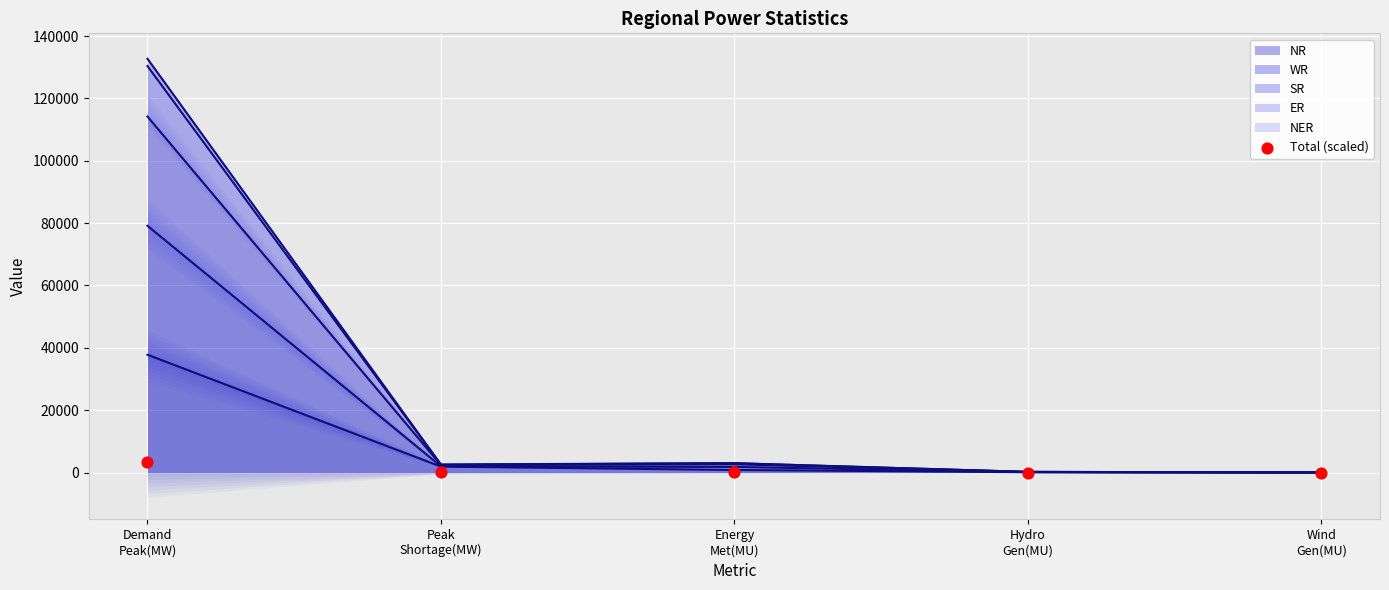

Between Wind
Gen(MU) and Peak
Shortage(MW), which is larger?

Peak
Shortage(MW)